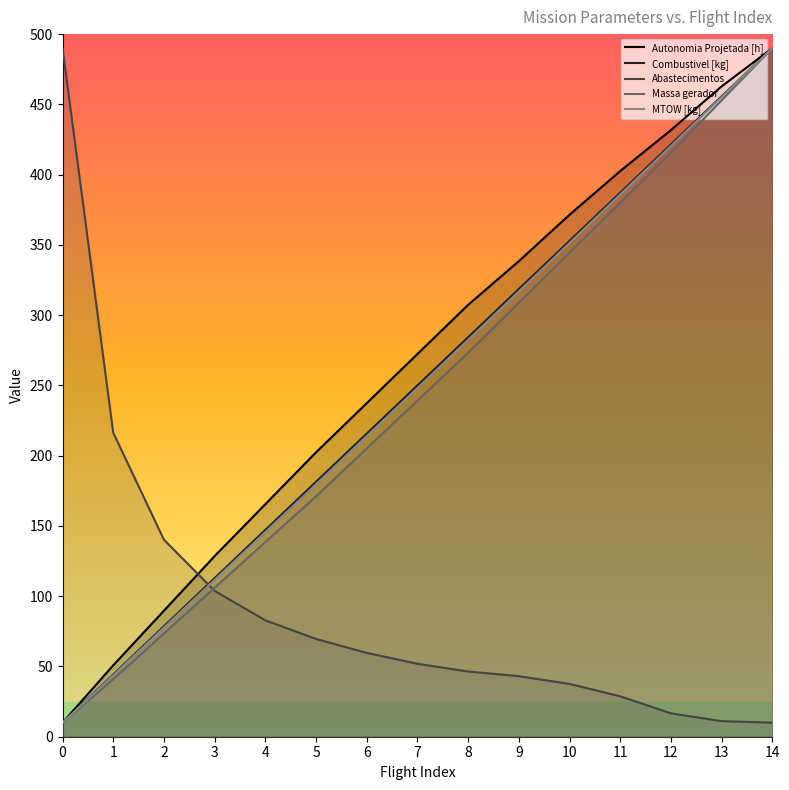

Is this an area chart (filled region under the line)?

No